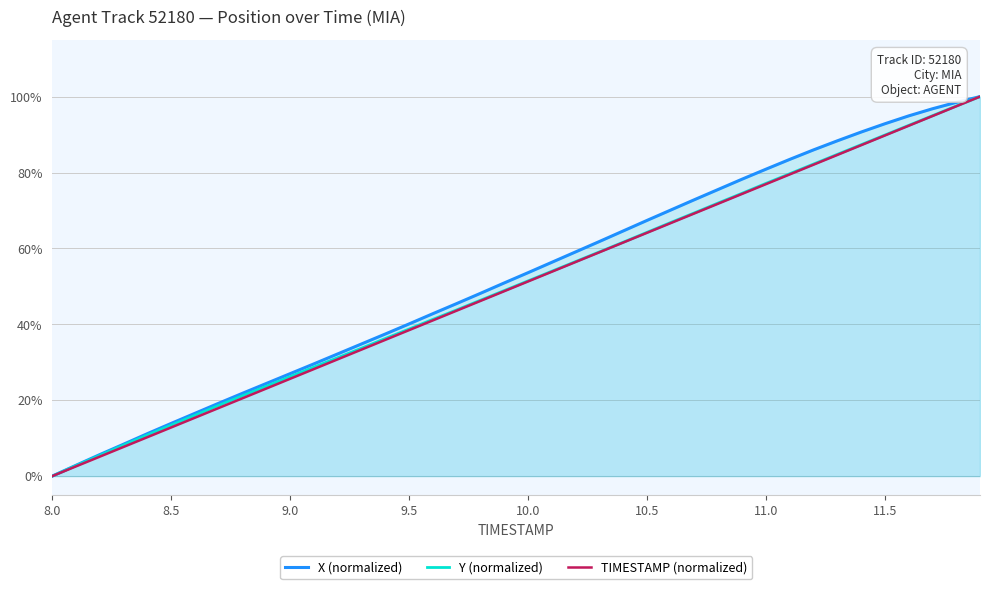

What is the label of the 33rd point from the right?

11.5